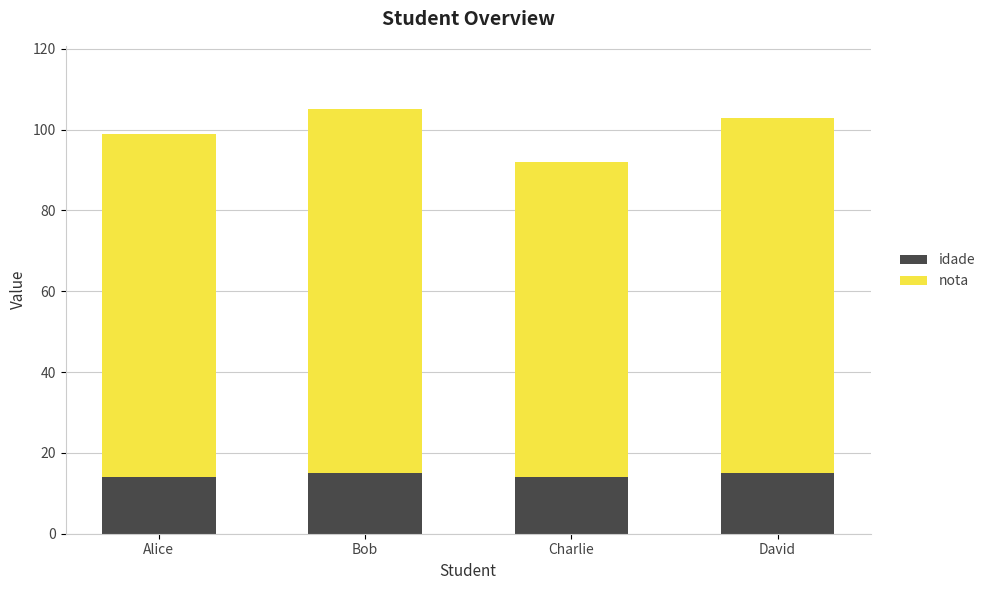

The idade series shows 18 at Alice. True or false?

False